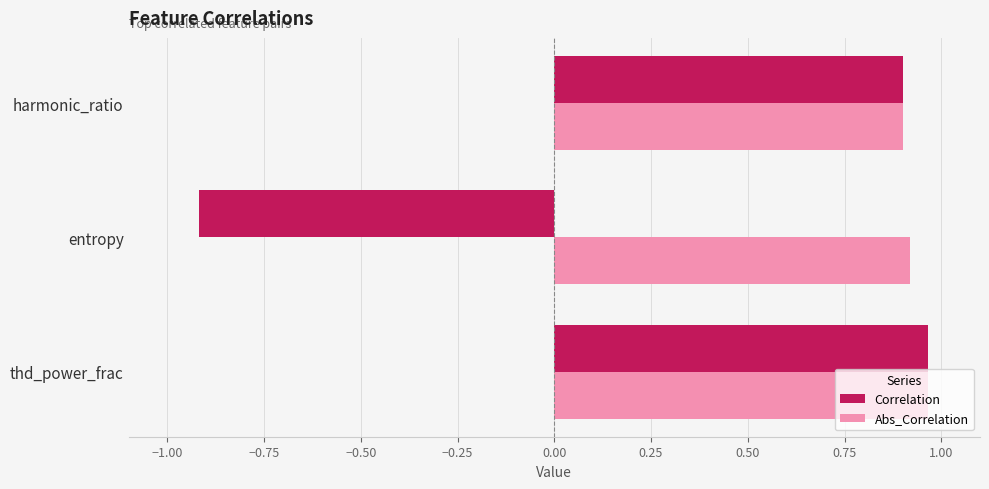

Rank the series at entropy from highest to lowest value.

Abs_Correlation, Correlation